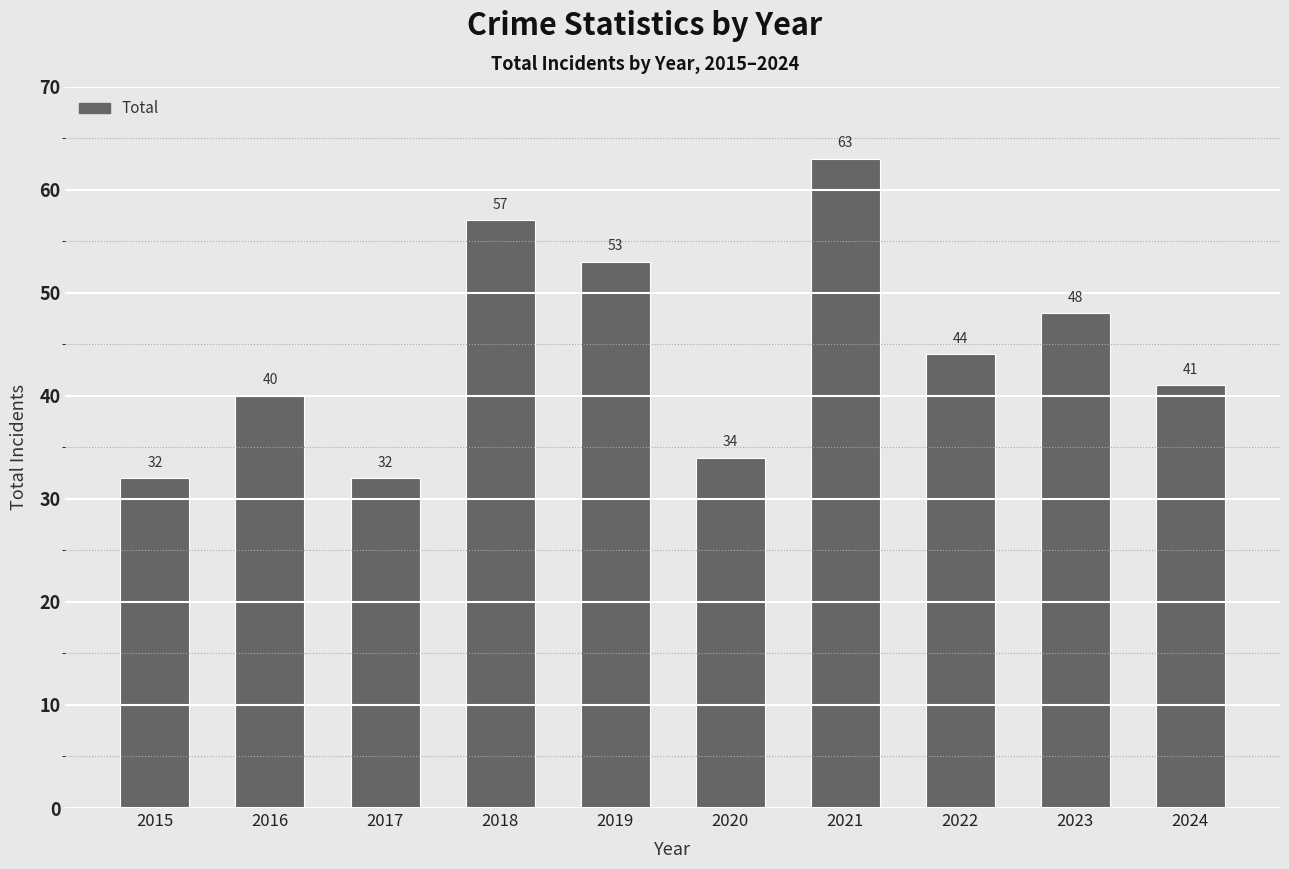

At which category does the chart reach its peak across all series?

2021